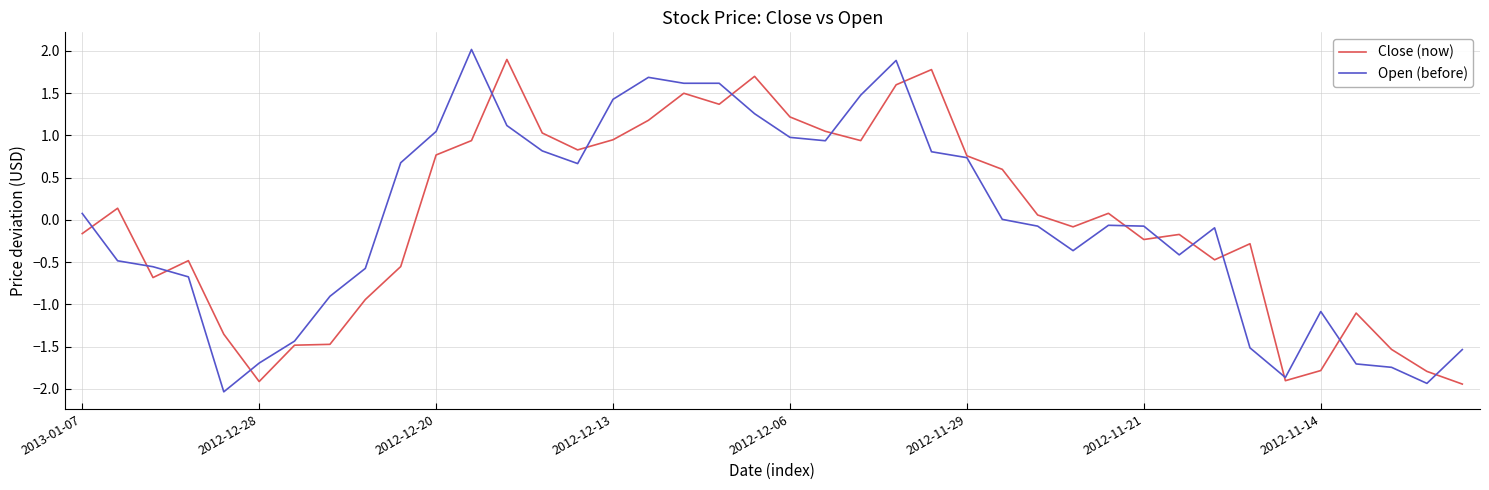

How many values in the Close (now) series exceed 0?

20